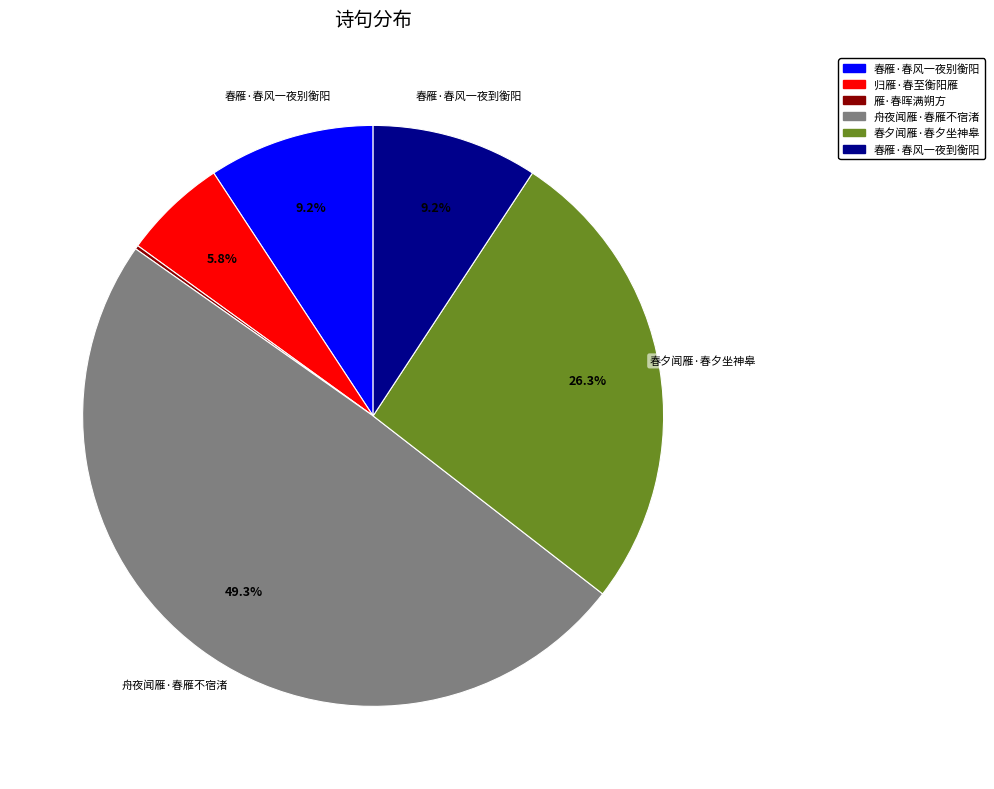

To the nearest percent, what percentage of the pie is 春夕闻雁·春夕坐神皋?

26%